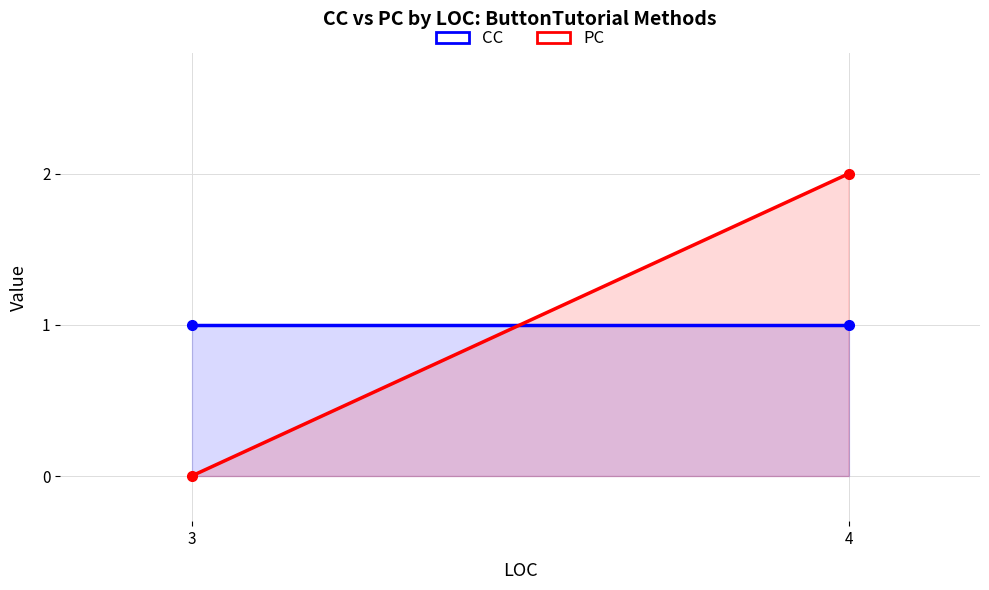

What is the highest value of the CC series?

1